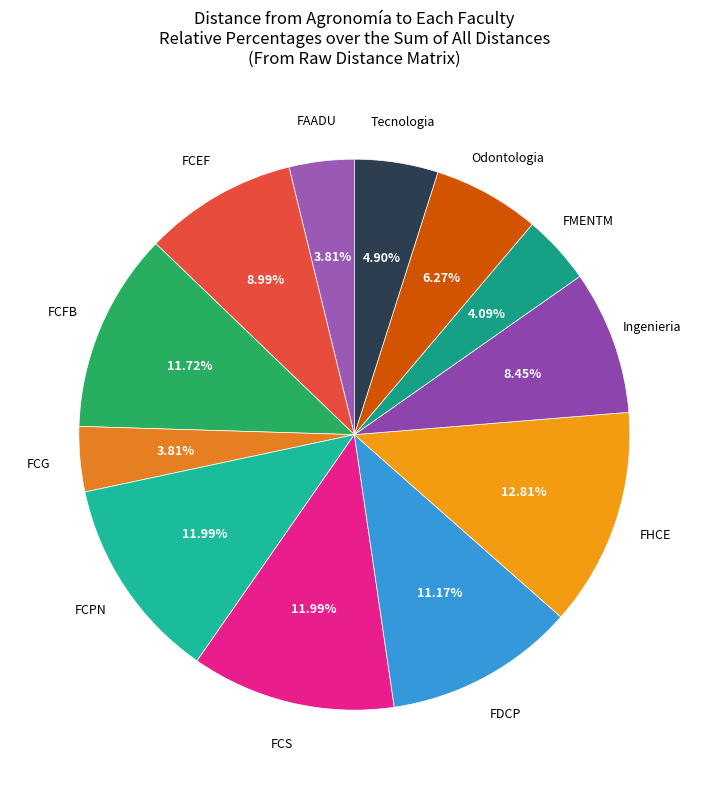

How many slices are in this pie chart?

12